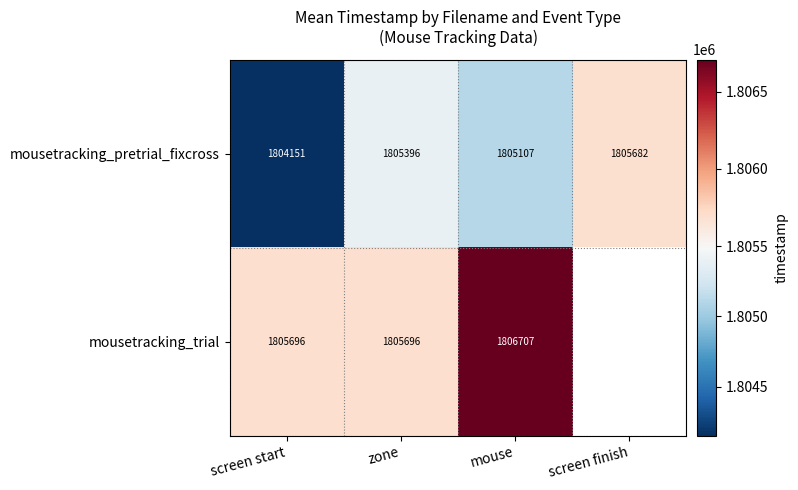

Rank the series at screen start from lowest to highest value.

mousetracking_pretrial_fixcross, mousetracking_trial